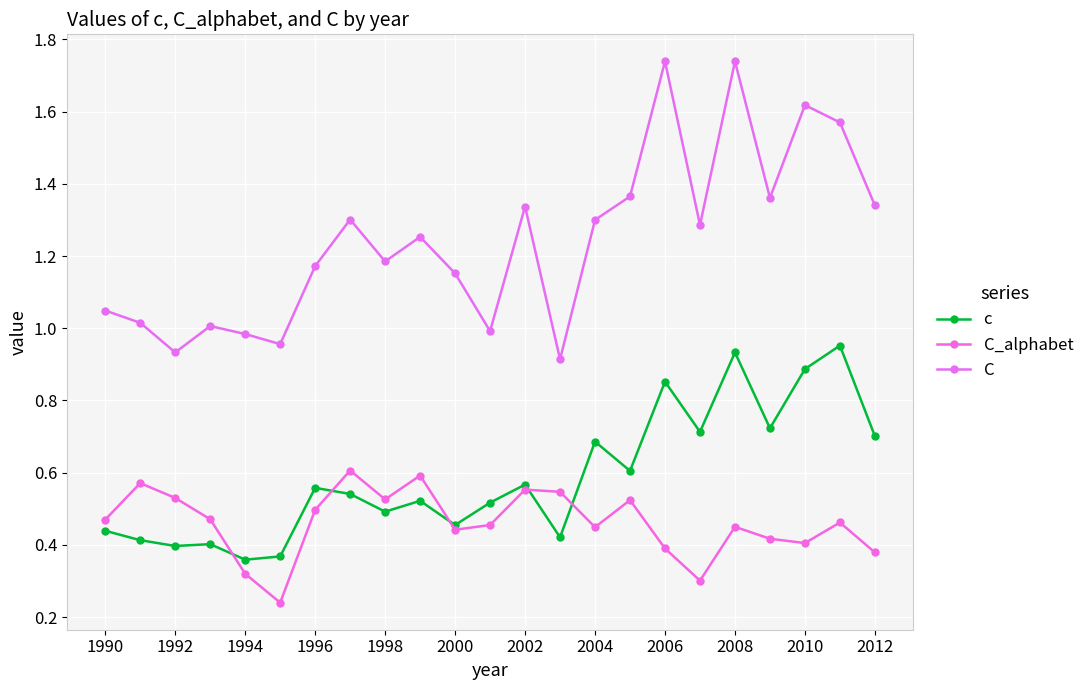

True or false: c and C intersect in this chart.

False